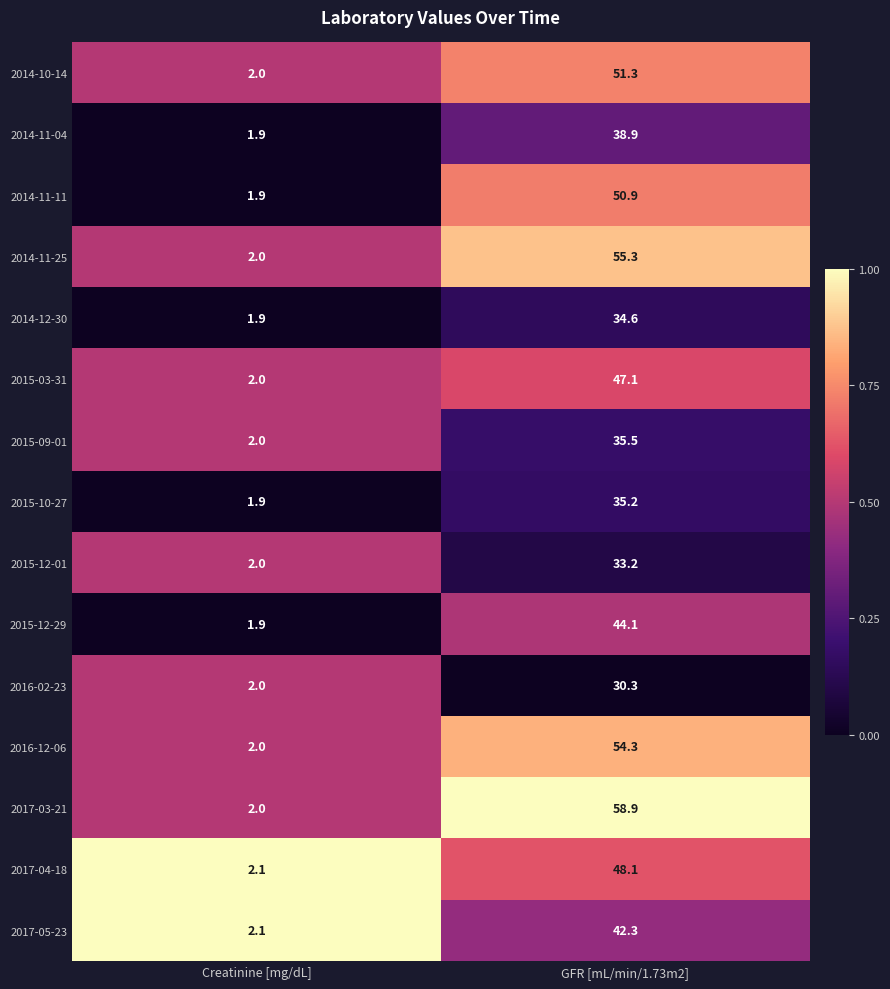

Count the number of data series in this chart.

15